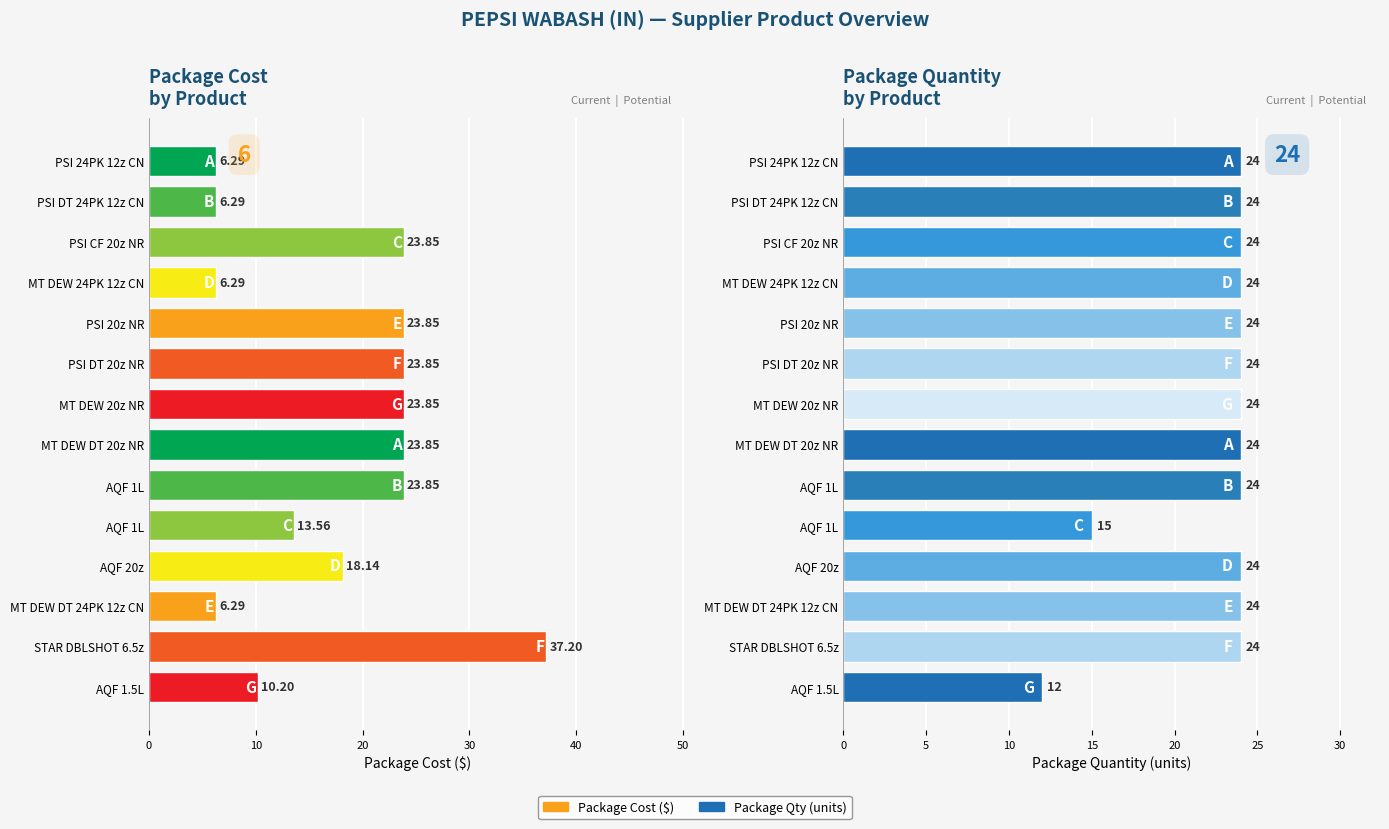

What is the difference between the maximum and minimum values in the Package Cost series?

30.9